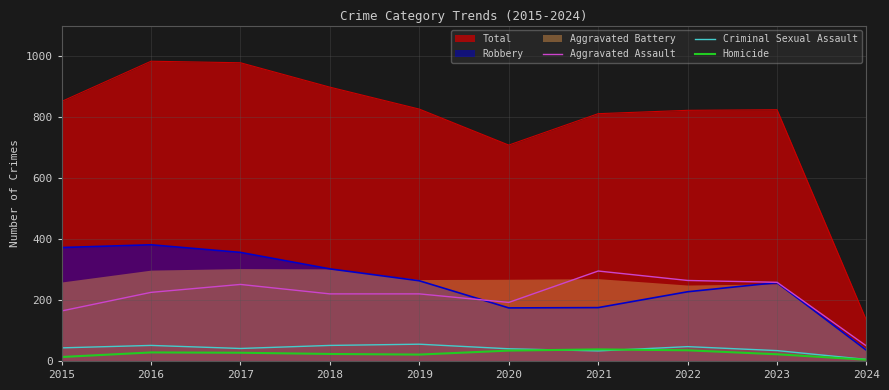

The value of Criminal Sexual Assault at 2024 is 7. True or false?

False